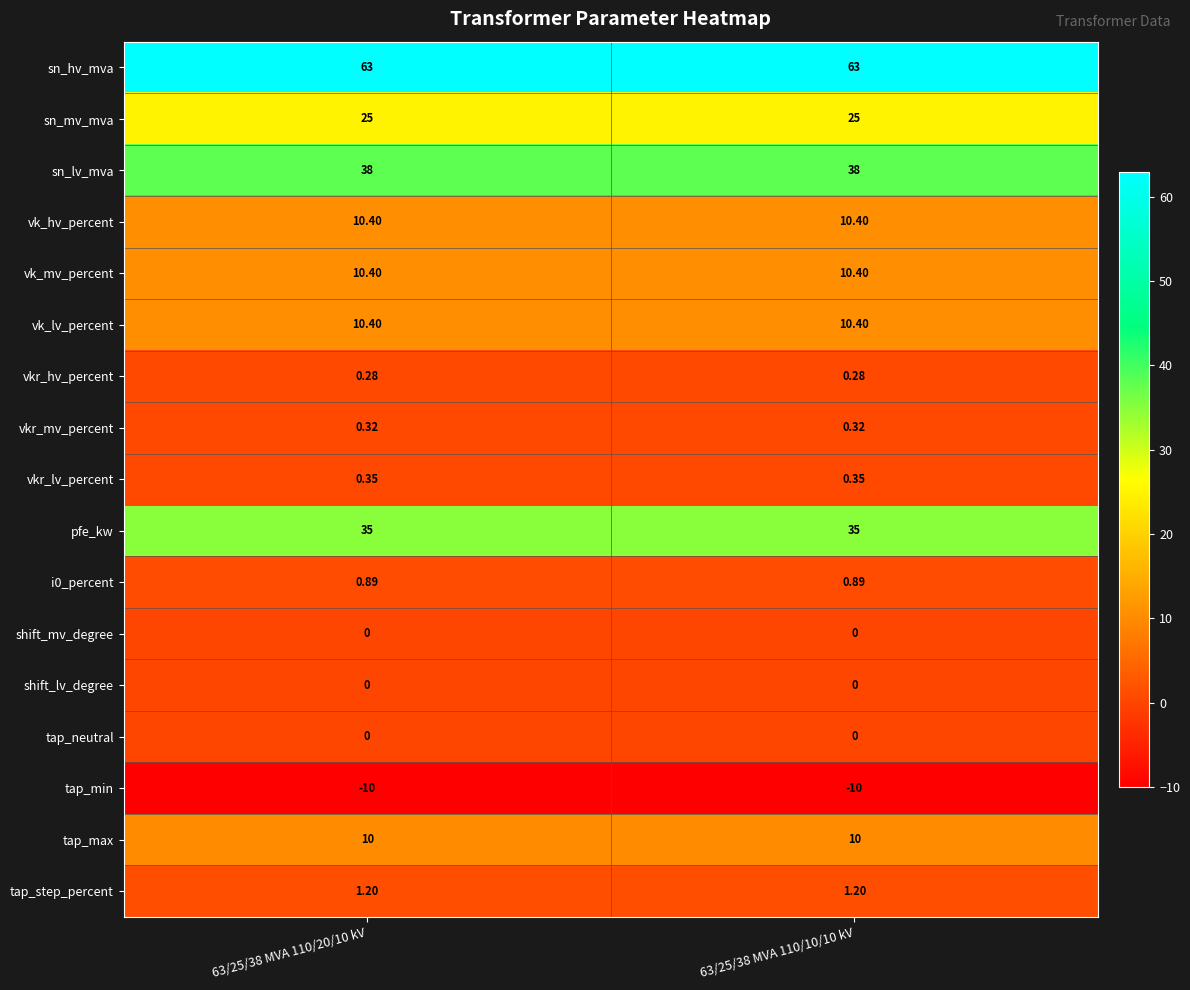

How many series are shown in this chart?

17